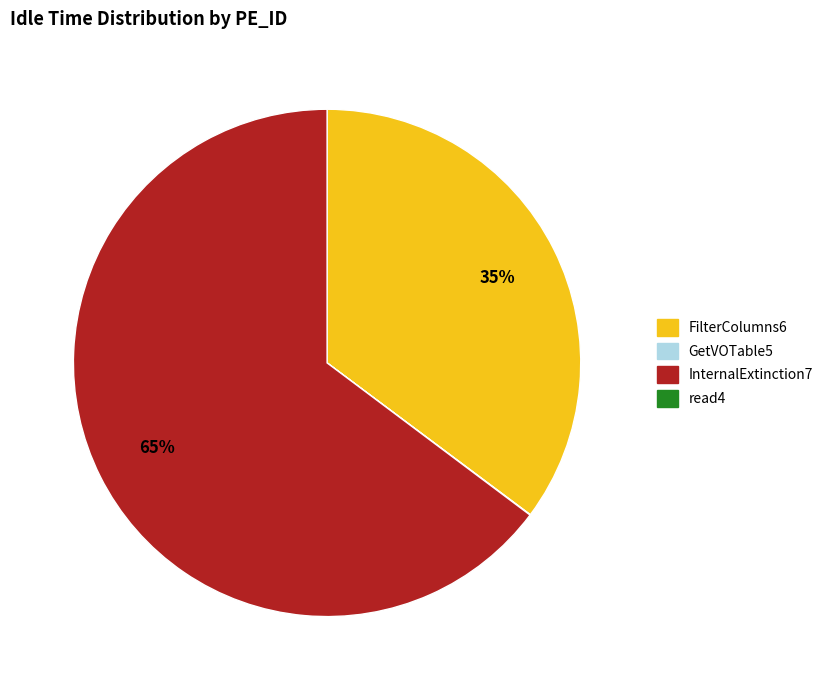

To the nearest percent, what is the average slice percentage?

33%